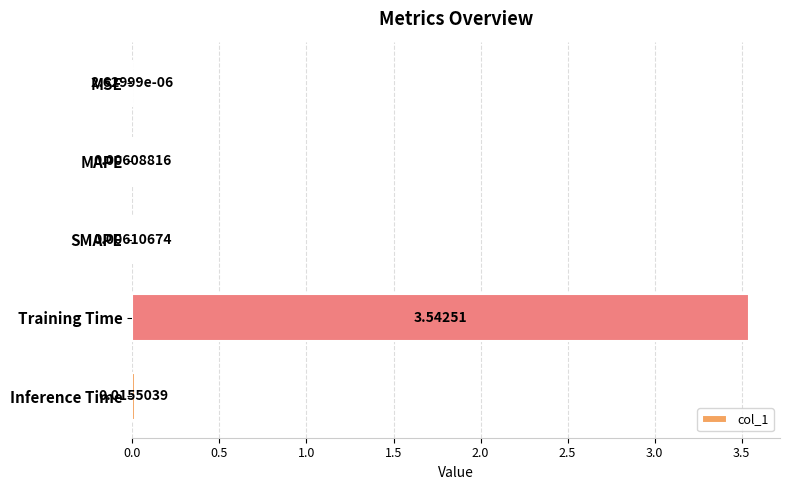

Where is the data nearest to the value 1?

Inference Time